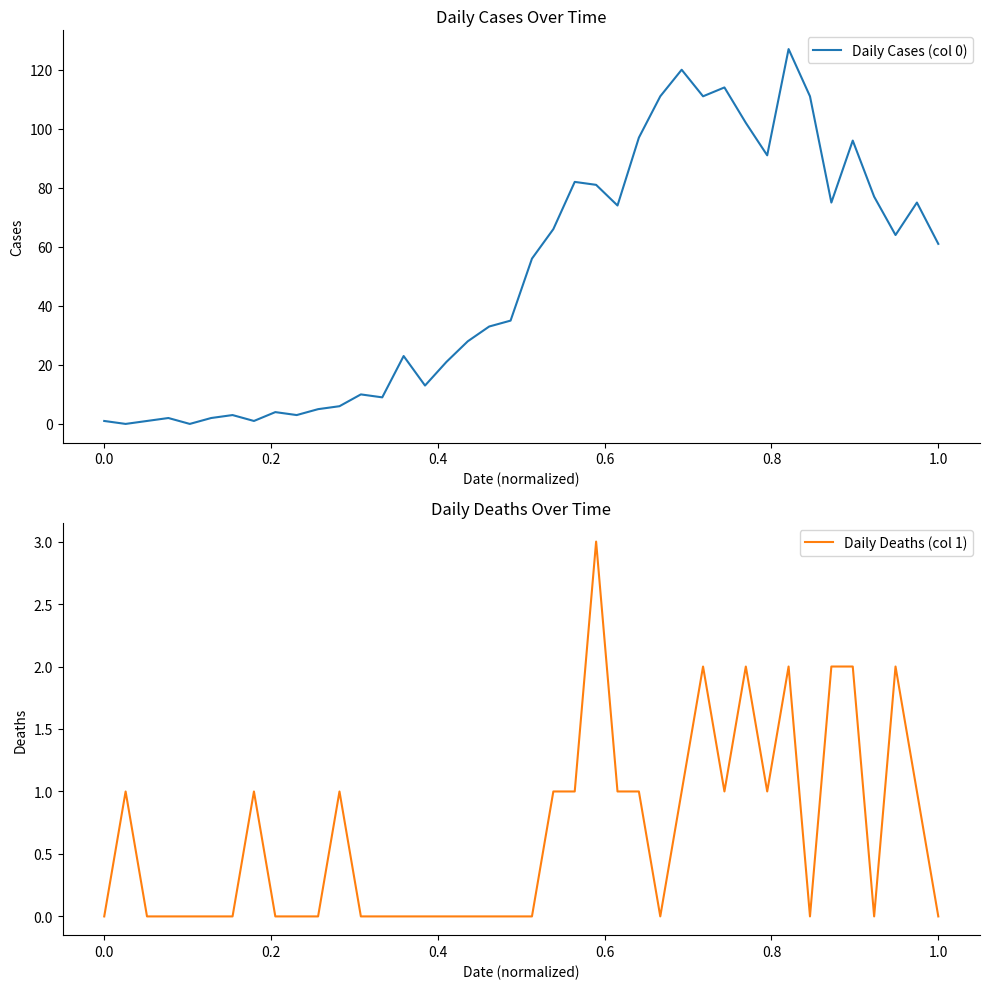

Does the chart have visible grid lines?

No